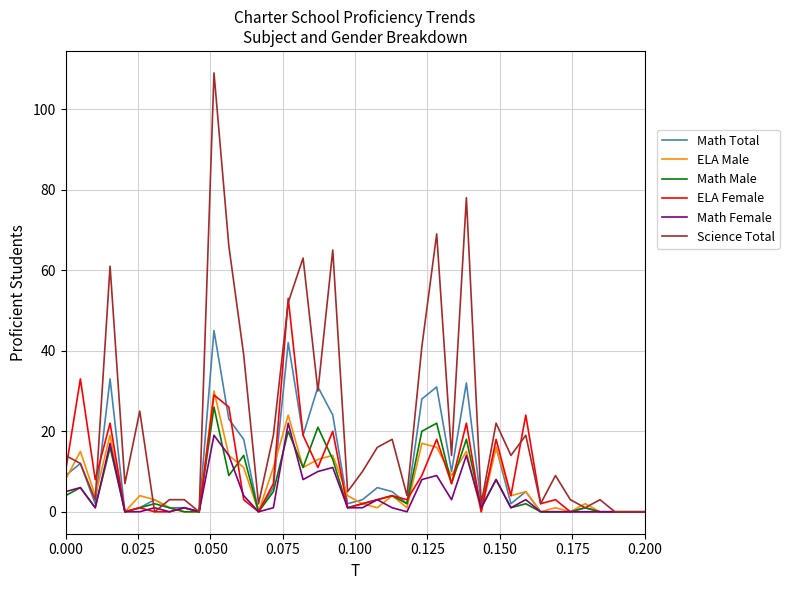

Which series has the largest range (max minus min)?

Science Total